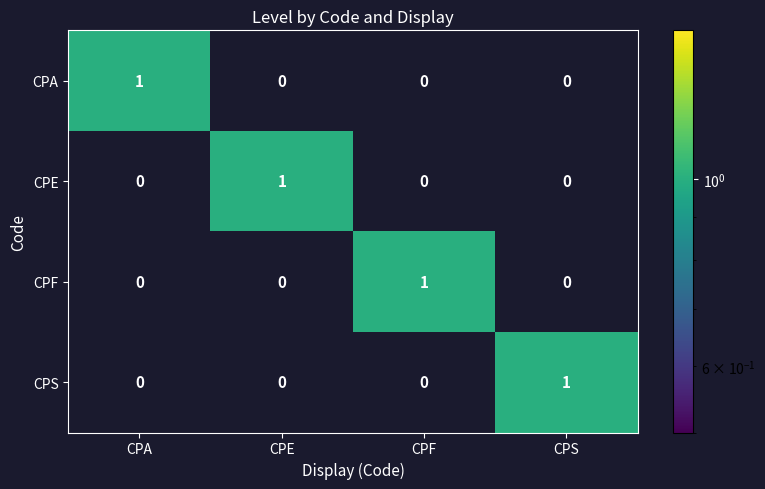

Reading right to left, list all the values displayed in this chart.

CPA: CPS=0	CPF=0	CPE=0	CPA=1
CPE: CPS=0	CPF=0	CPE=1	CPA=0
CPF: CPS=0	CPF=1	CPE=0	CPA=0
CPS: CPS=1	CPF=0	CPE=0	CPA=0